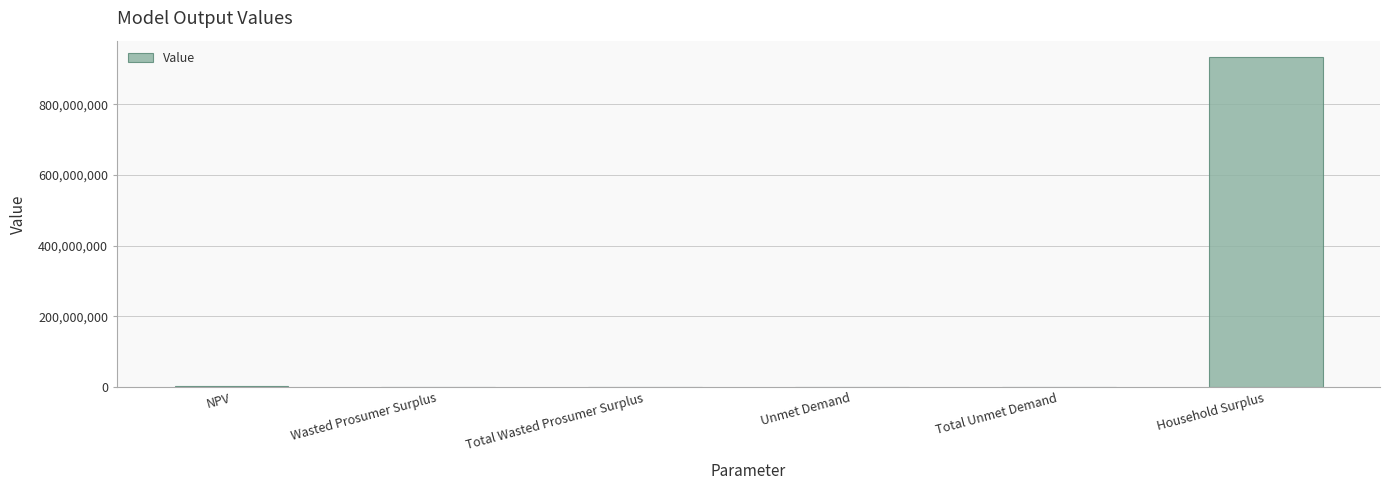

What is the sum of all values?

936260268.9